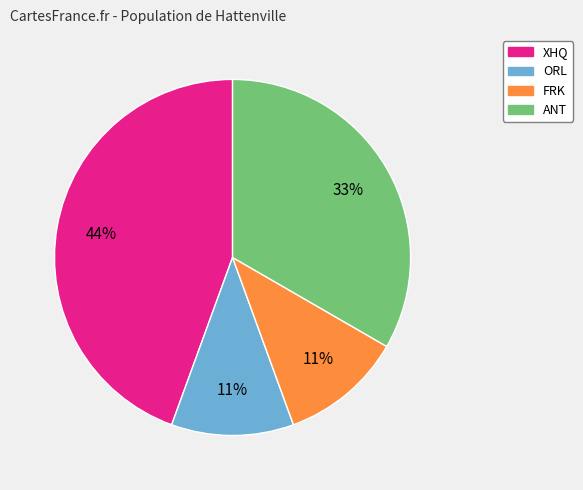

Which has a higher value, ANT or XHQ?

XHQ